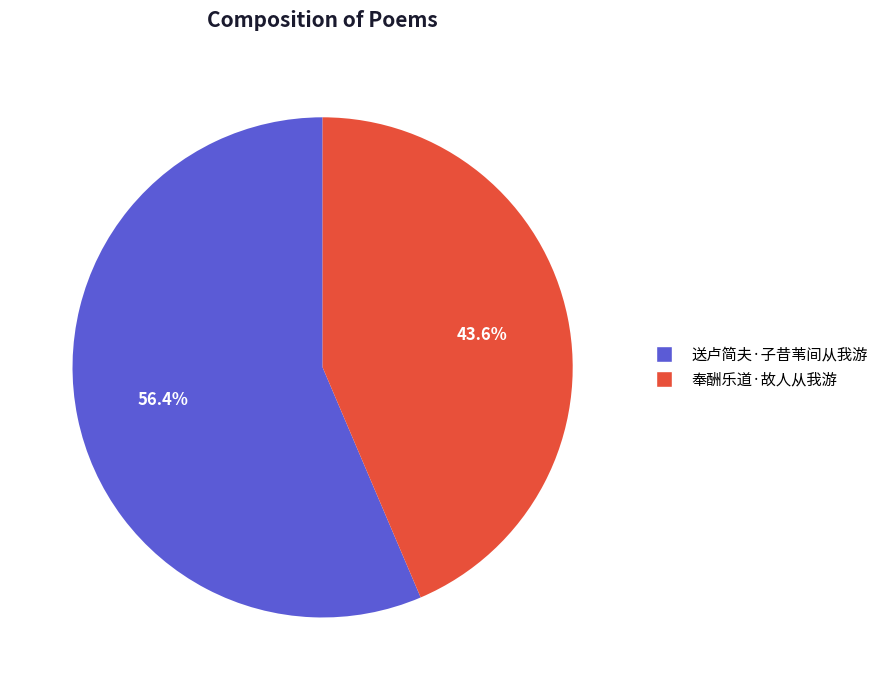

How many segments does this pie chart have?

2